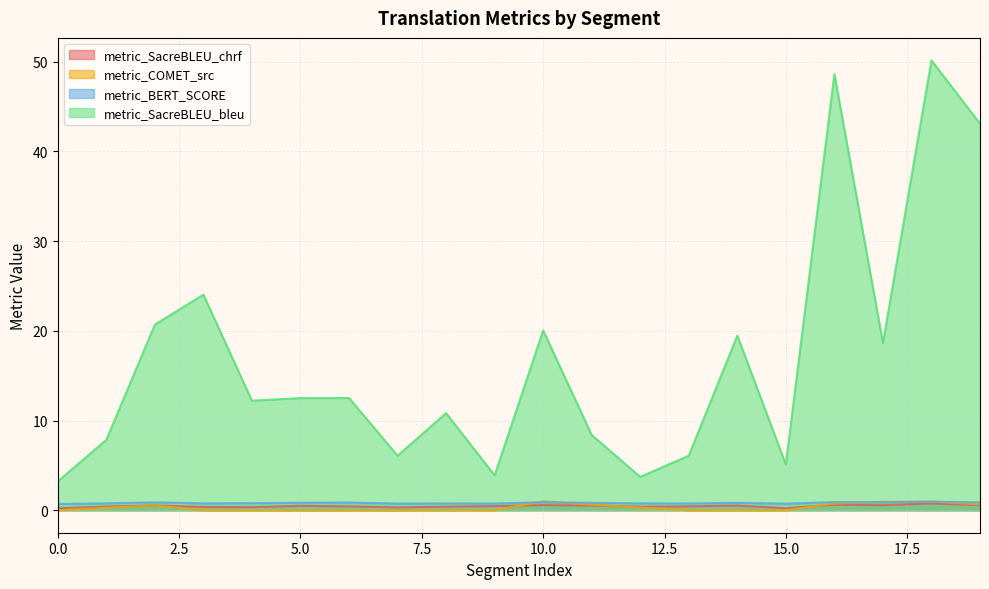

The value of metric_BERT_SCORE at 14 is 0.8. True or false?

True